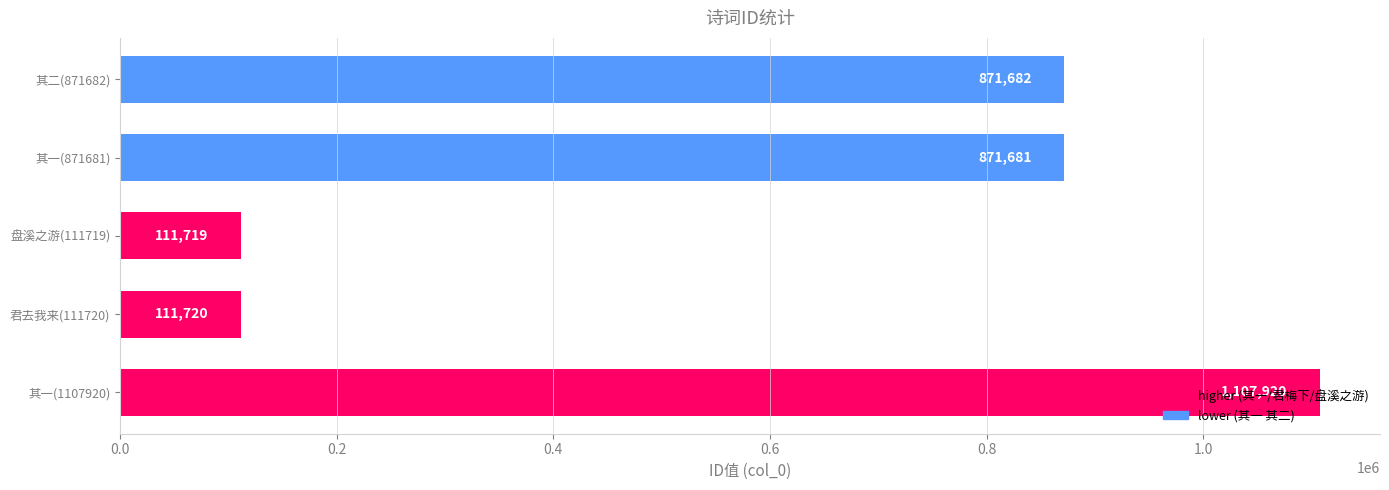

How many series are shown in this chart?

1